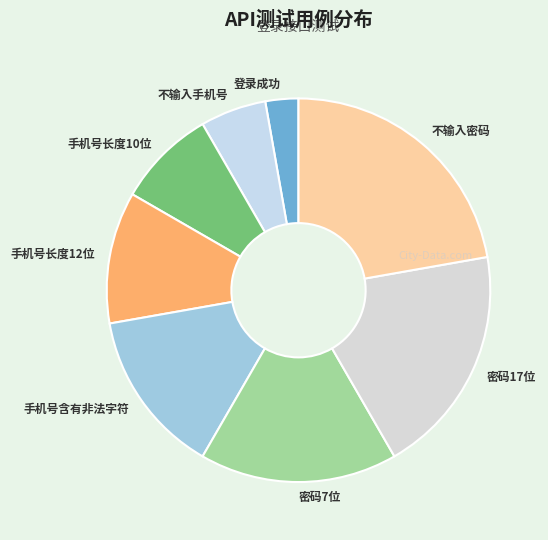

Is it true that 登录成功 is 17% of the pie?

False